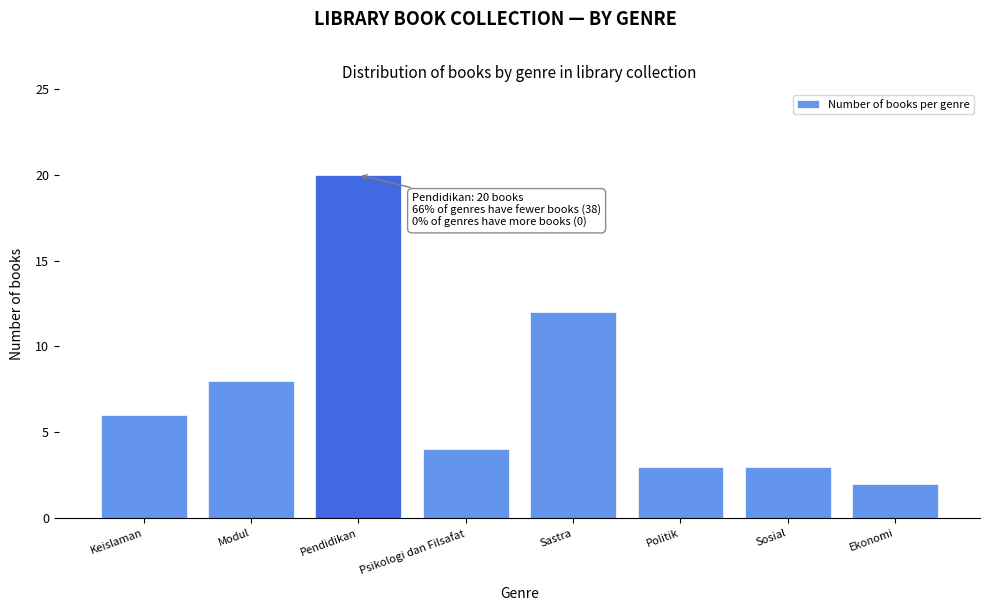

Reading left to right, list all the values displayed in this chart.

6	8	20	4	12	3	3	2